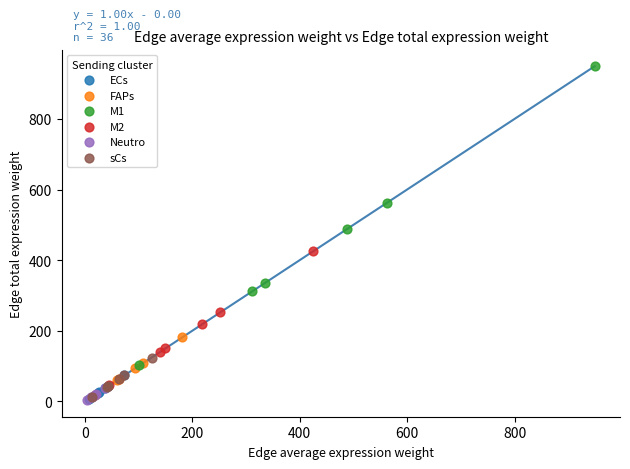

Which series has the largest Y range (max minus min)?

M1